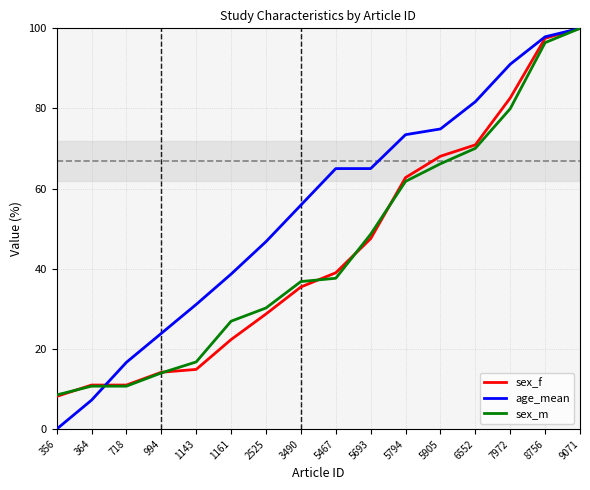

Does the chart have visible grid lines?

Yes